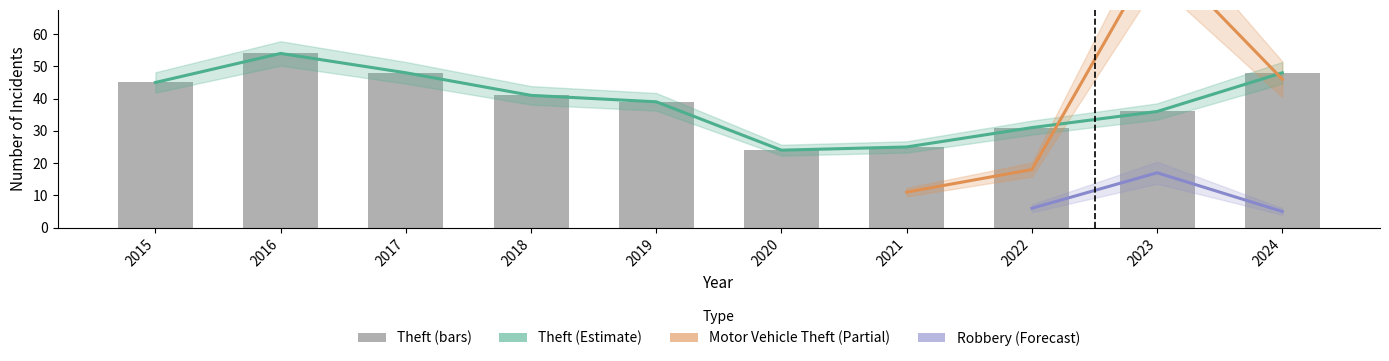

How many data points are above 41?

4